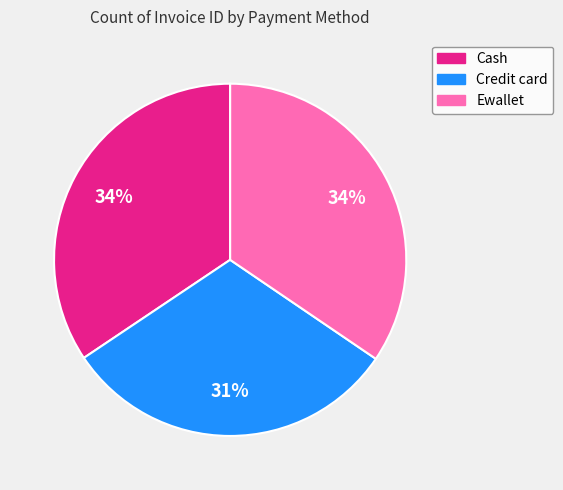

Count the number of slices in the pie.

3